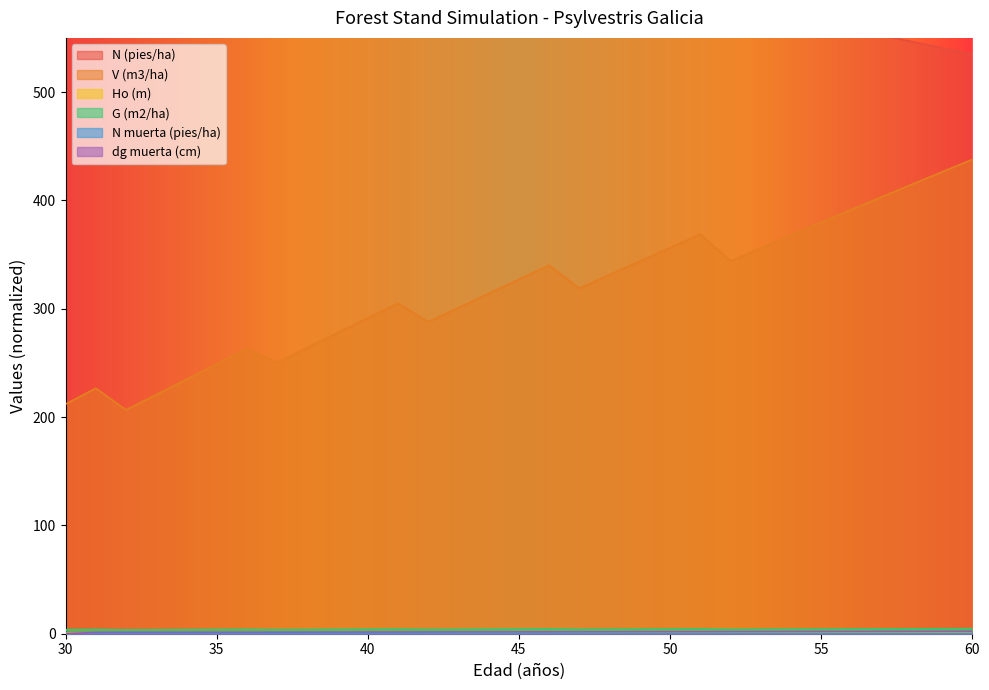

Count the number of data series in this chart.

6